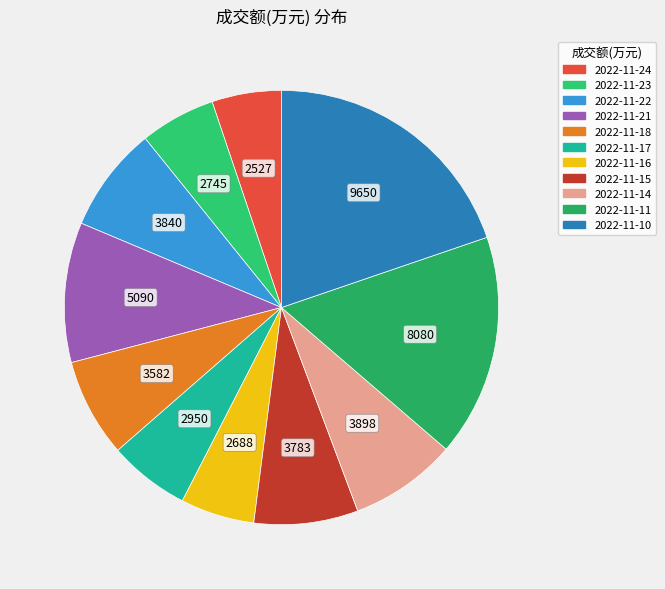

Which category has the biggest portion of the pie?

2022-11-10